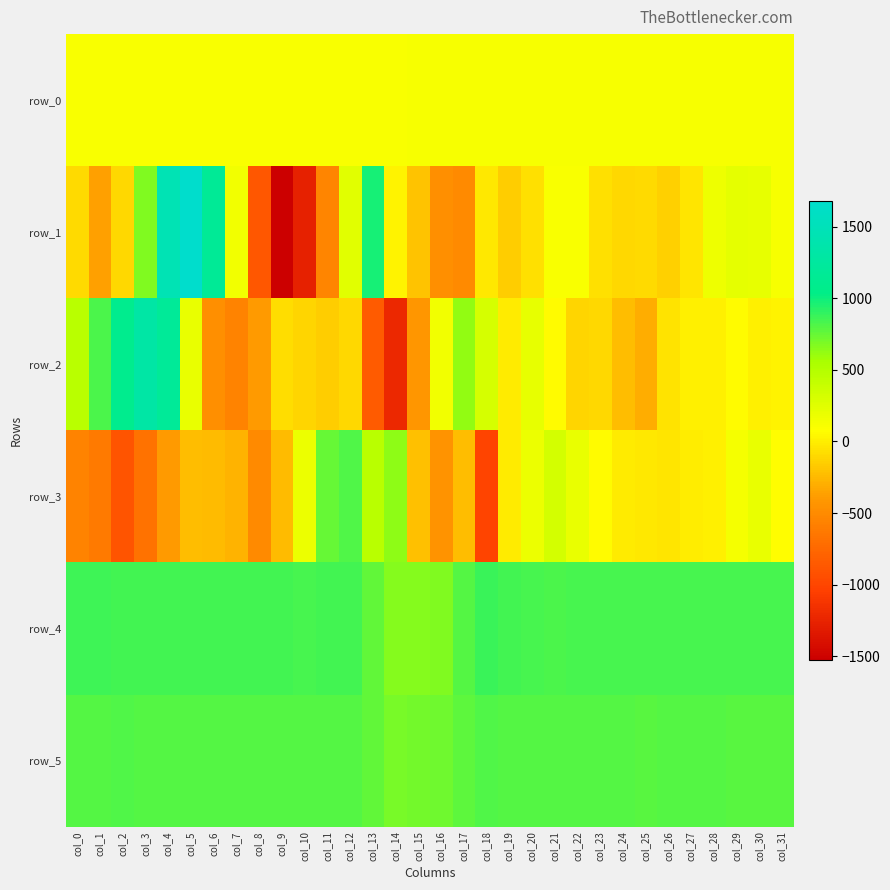

Is it true that row_4 equals 853.0 at col_2?

True